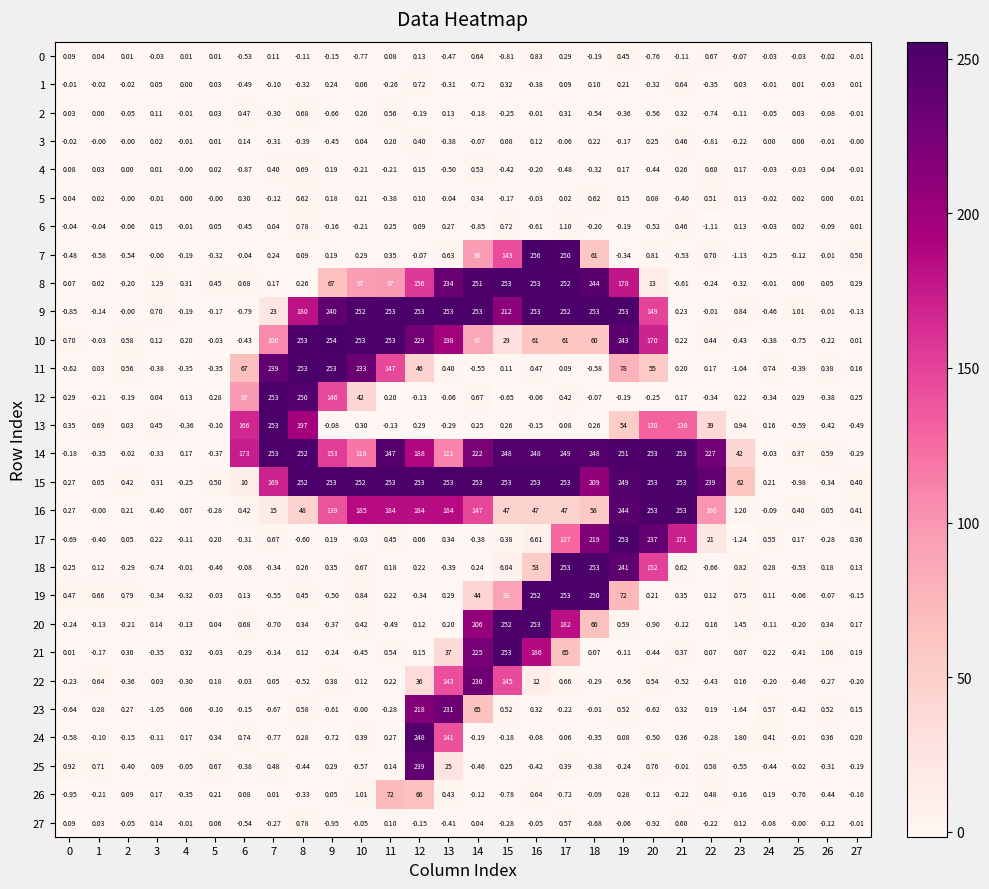

Count the number of categories in the chart.

28